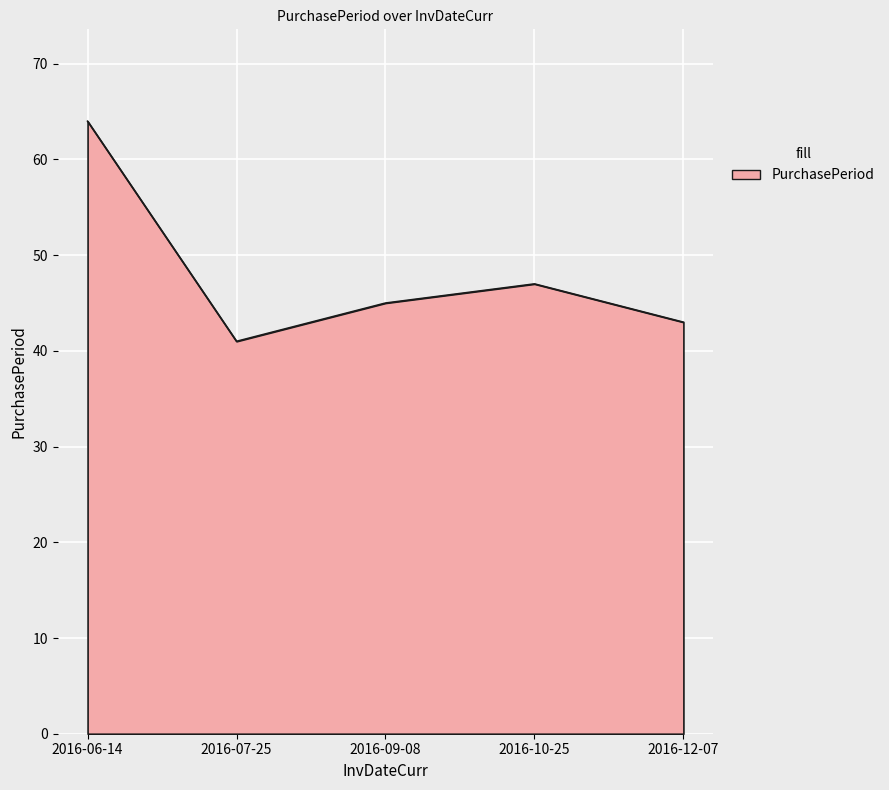

Reading left to right, extract all data points from this chart.

64	41	45	47	43